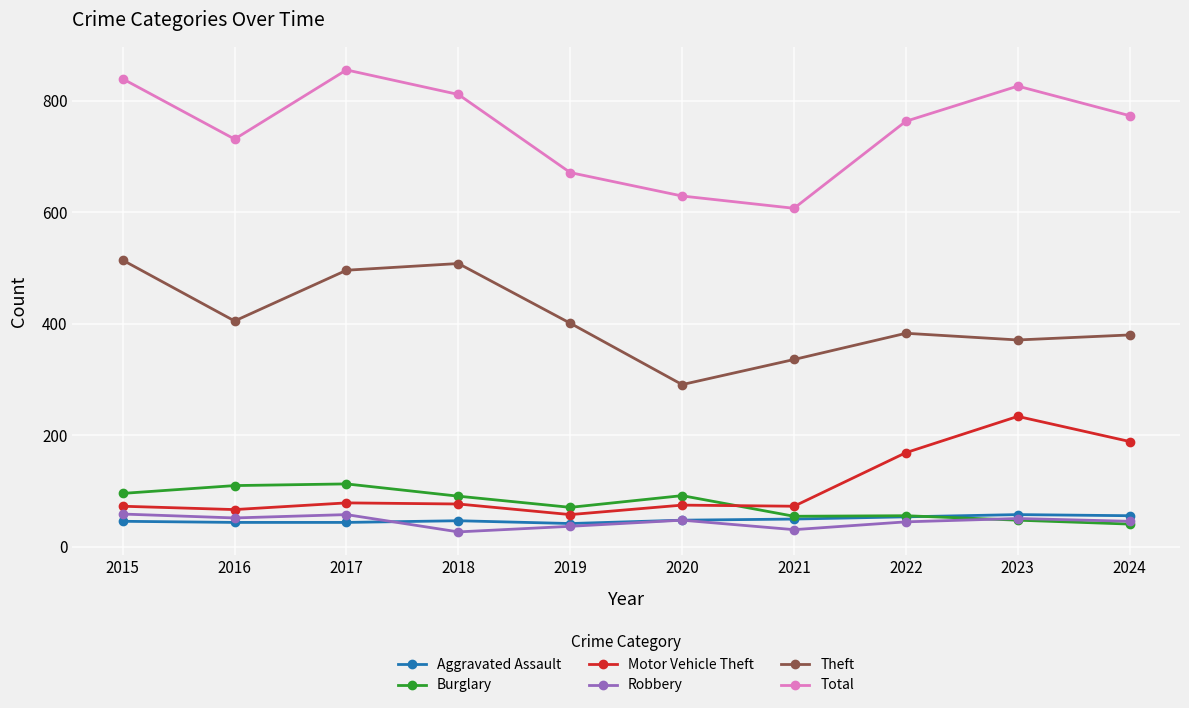

What is the difference between the Aggravated Assault values at 2015 and 2018?

1